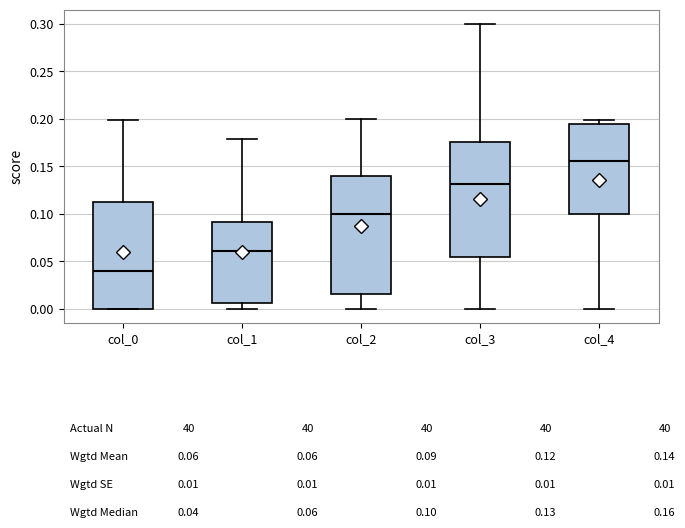

Which box's median line is the lowest?

col_0